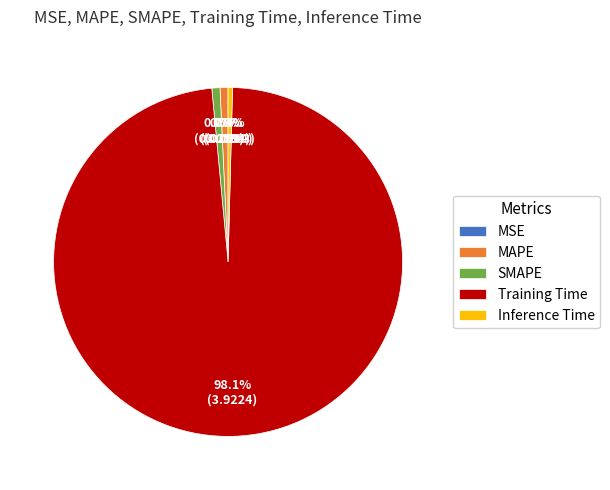

Which category accounts for the majority?

Training Time